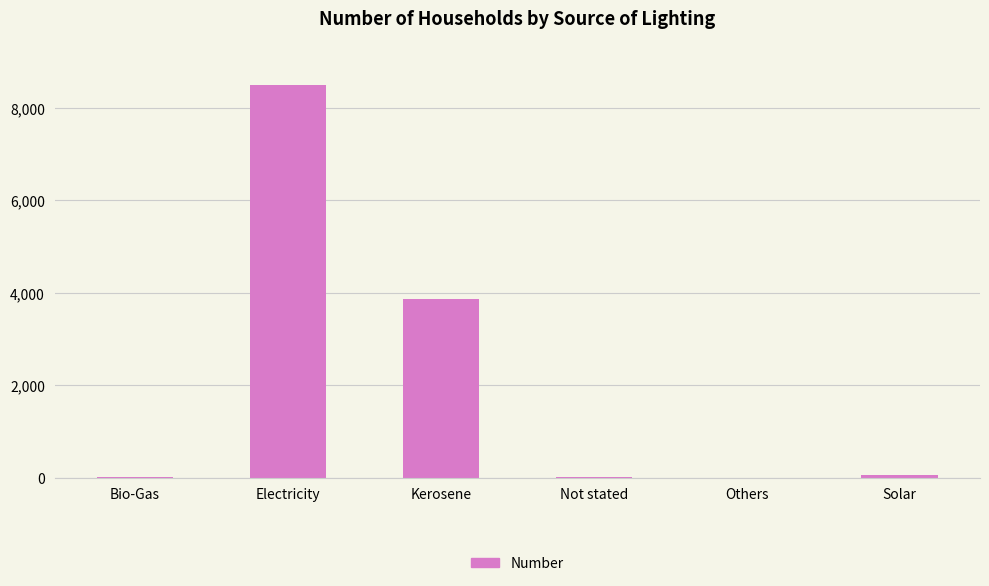

What is the average value?

2080